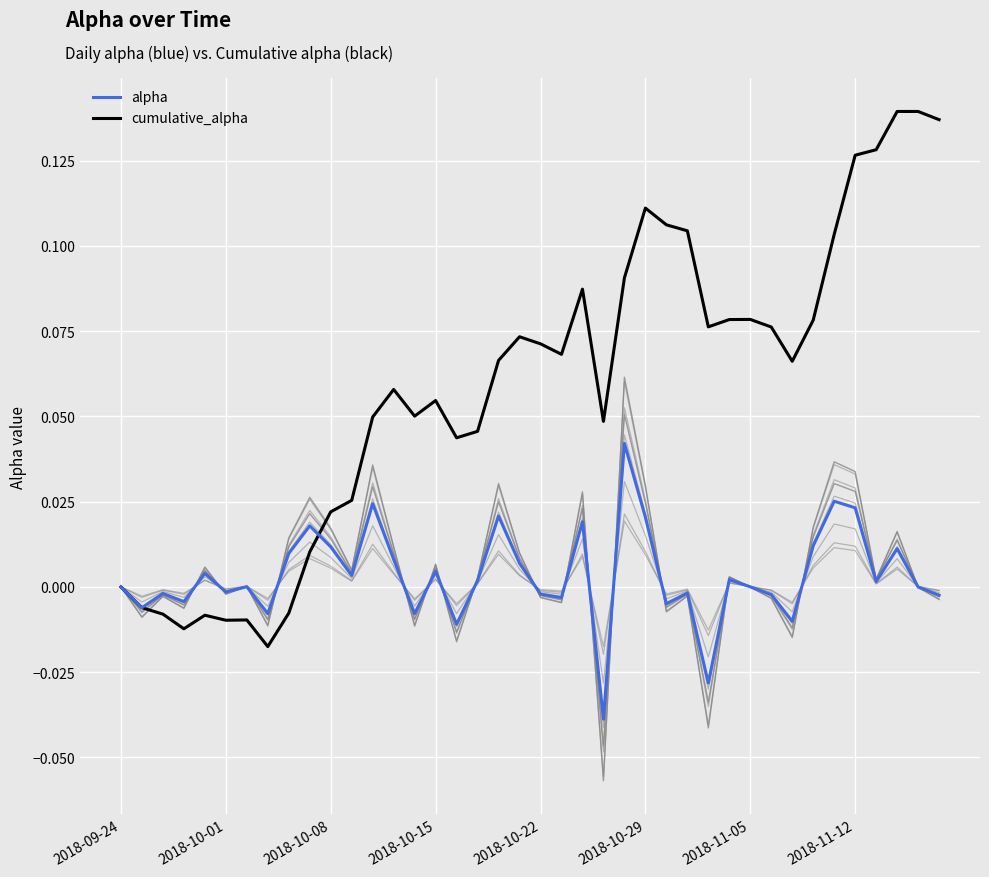

At how many categories does at least one series exceed 0?

34